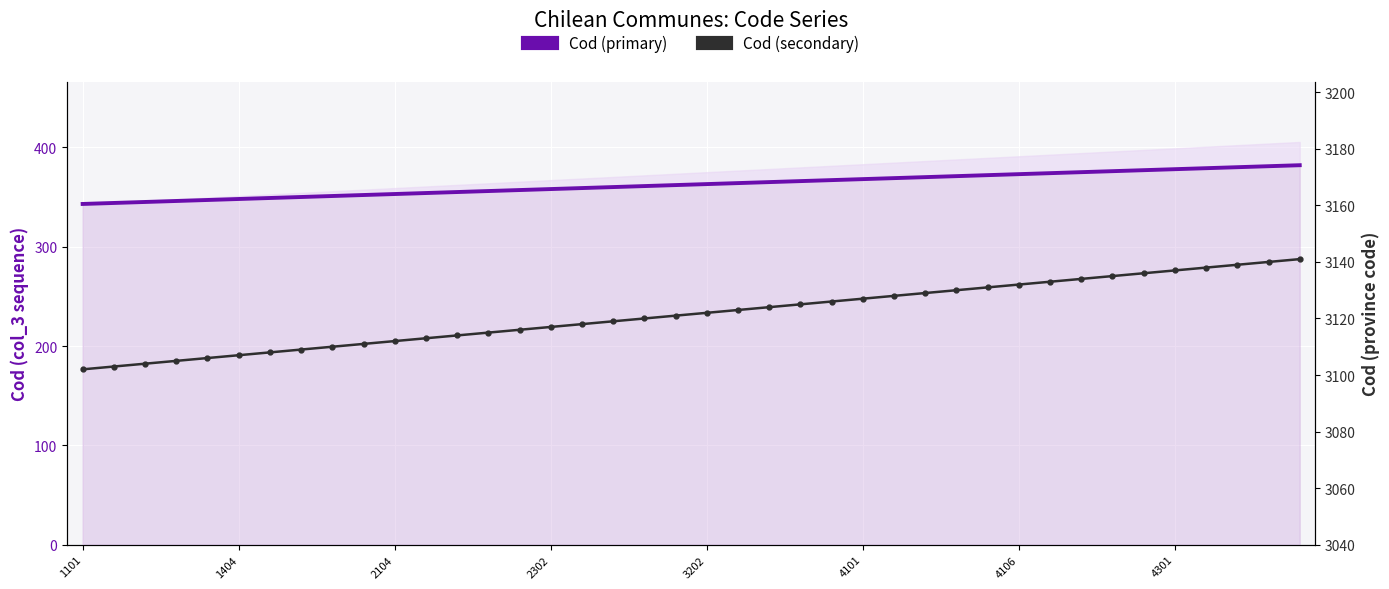

What is the difference between the maximum and minimum values in the Cod (secondary) series?

39